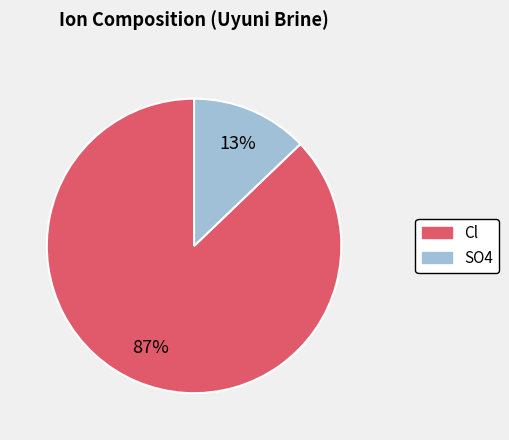

Does any single category account for the majority?

Yes